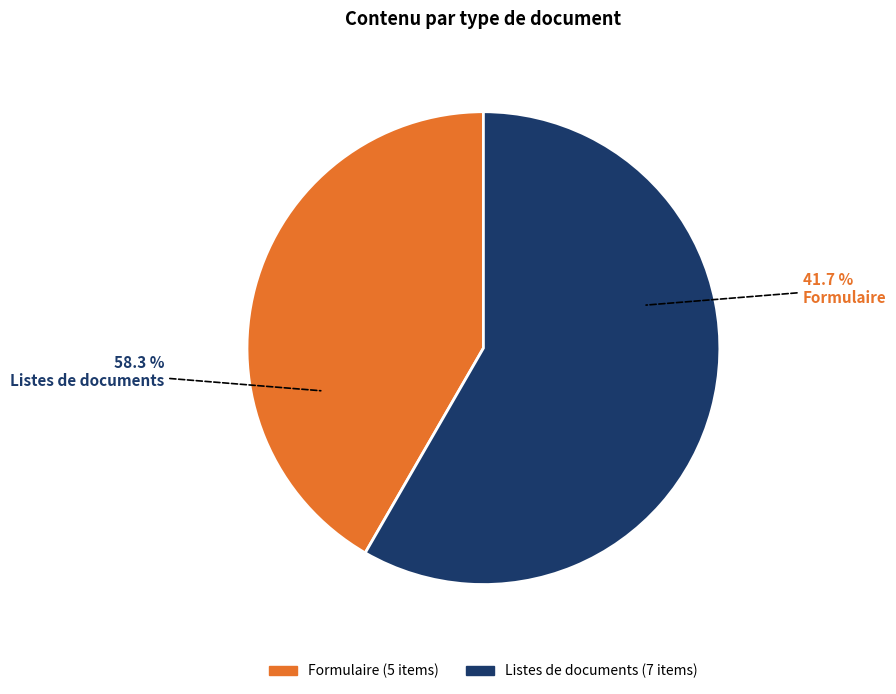

Rank the categories by value from lowest to highest.

Formulaire, Listes de documents